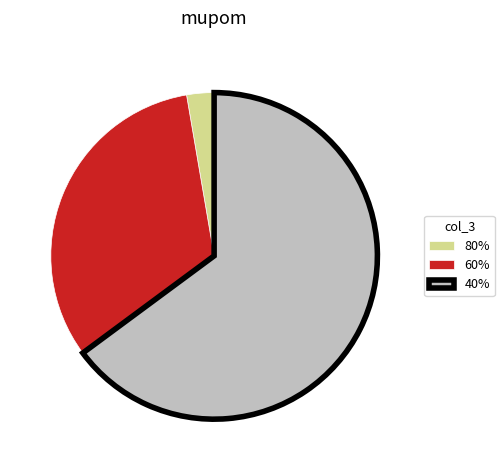

Count the number of slices in the pie.

3